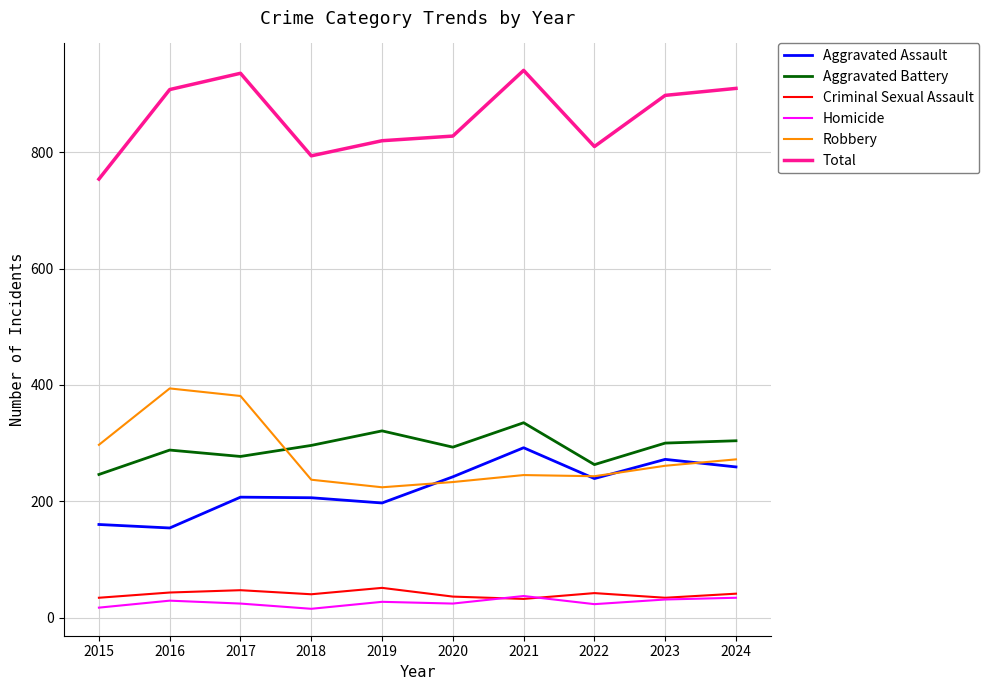

What value does the Aggravated Assault series have at 2017, to the nearest 5?

205